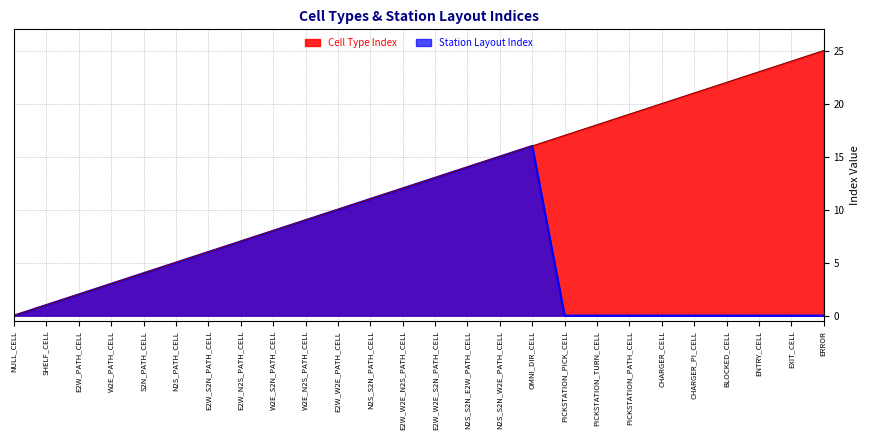

What is the total value across all series at E2W_W2E_S2N_PATH_CELL?

26